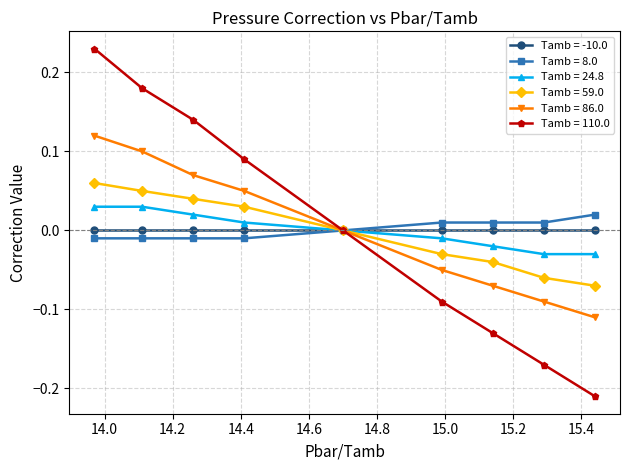

True or false: Tamb = 86.0 has more than 1 interior local peaks.

False